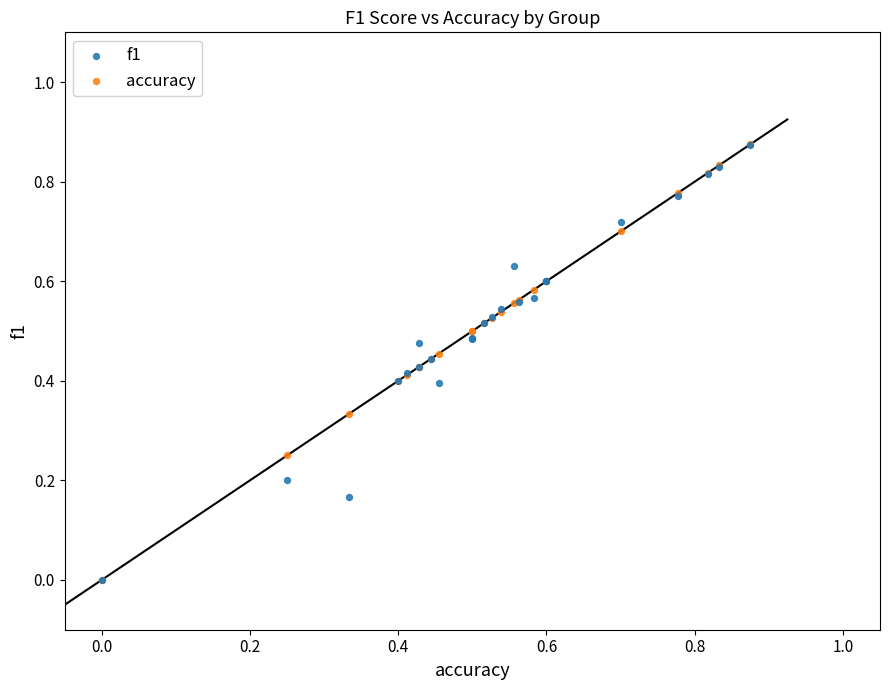

What are all the series names shown in the legend?

f1, accuracy